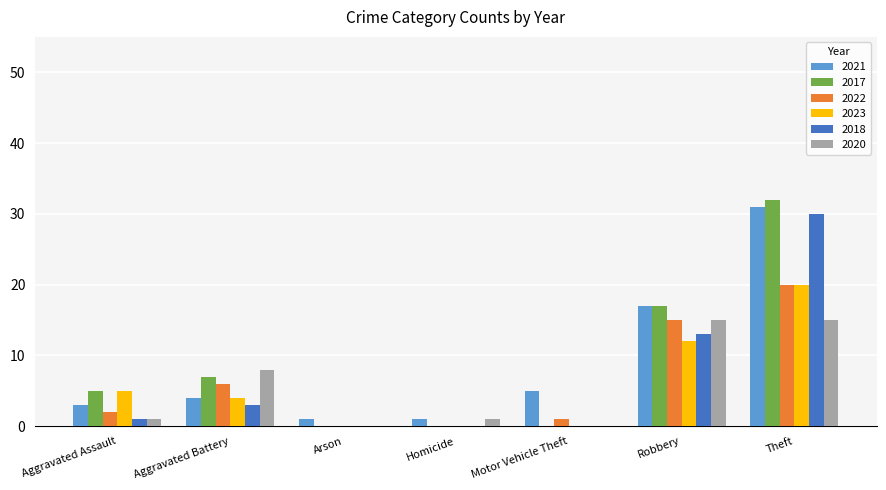

The 2021 series shows 1 at Arson. True or false?

True